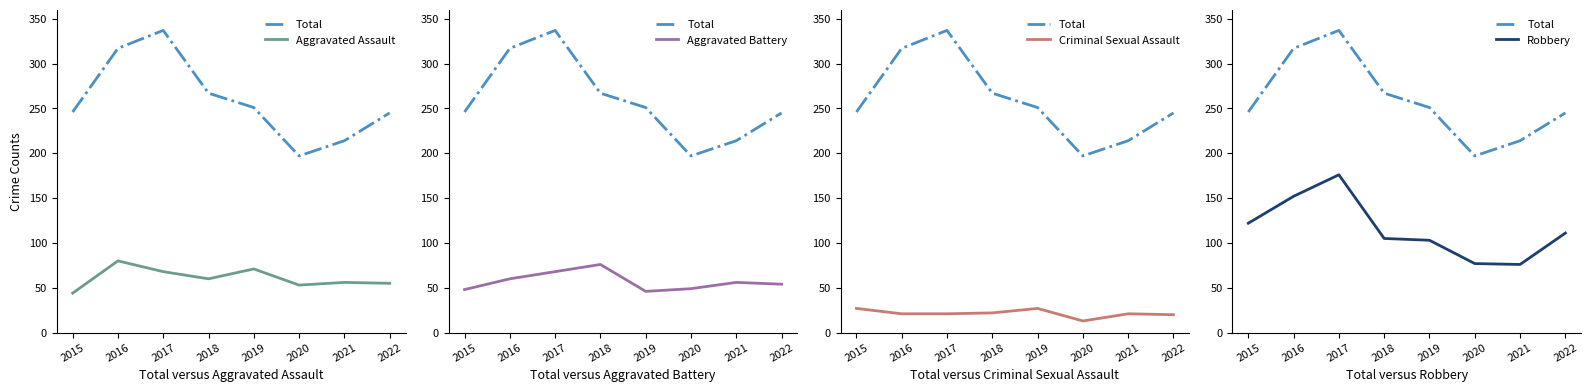

Reading left to right, what are all the values shown in this chart?

Total: 2015=246	2016=317	2017=337	2018=267	2019=251	2020=197	2021=214	2022=245
Aggravated Assault: 2015=44	2016=80	2017=68	2018=60	2019=71	2020=53	2021=56	2022=55
Aggravated Battery: 2015=48	2016=60	2017=68	2018=76	2019=46	2020=49	2021=56	2022=54
Criminal Sexual Assault: 2015=27	2016=21	2017=21	2018=22	2019=27	2020=13	2021=21	2022=20
Robbery: 2015=122	2016=152	2017=176	2018=105	2019=103	2020=77	2021=76	2022=111